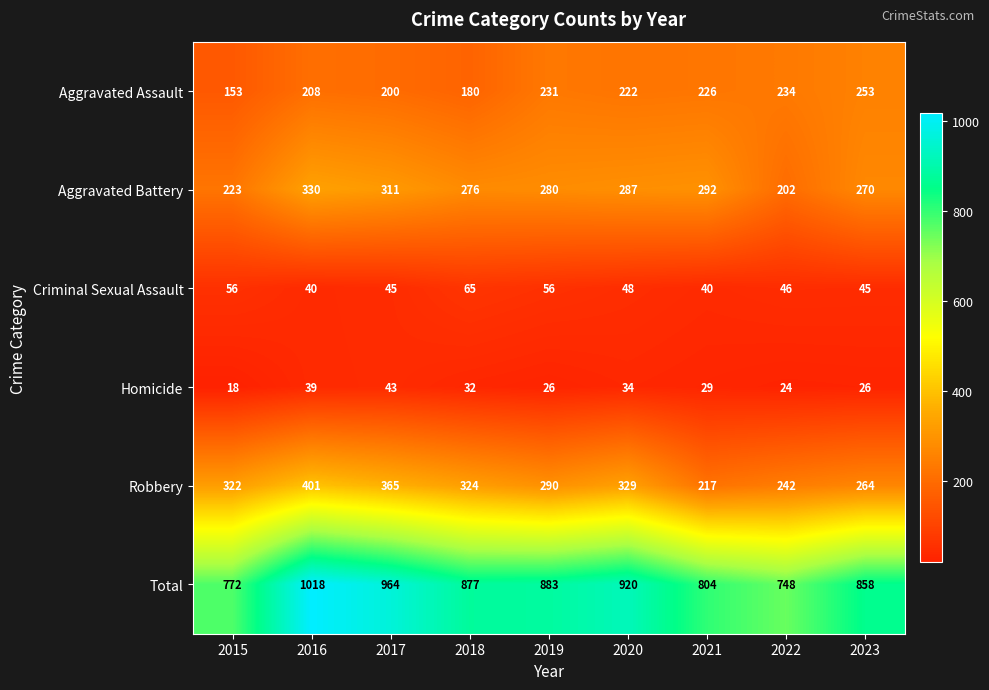

At which label does Aggravated Assault reach its minimum?

2015